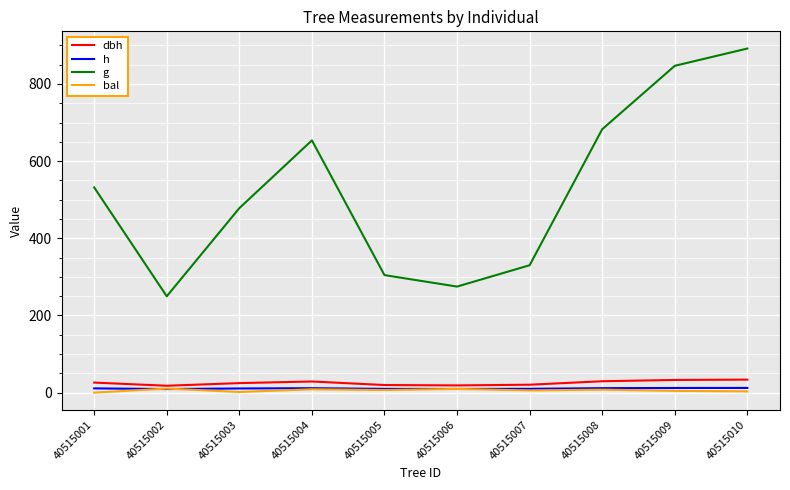

Which label corresponds to the largest value in the chart?

40515010